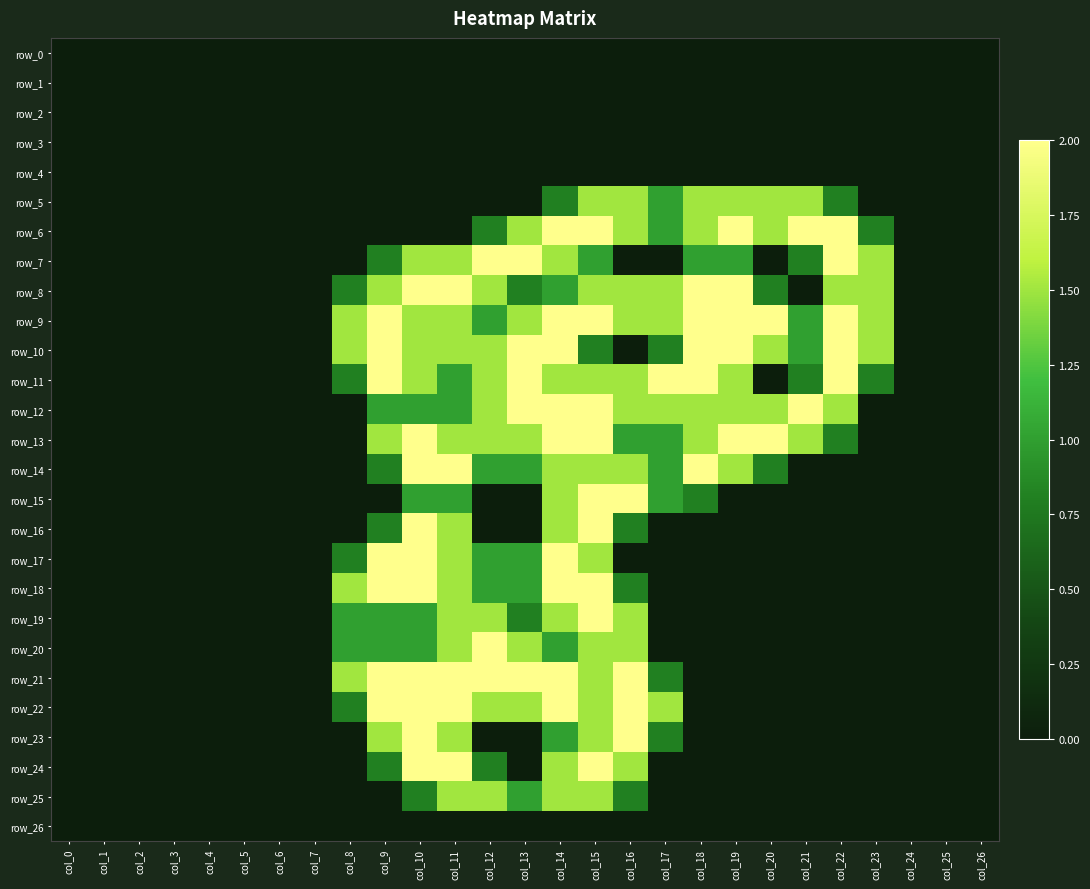

The value of row_18 at col_22 is 0.9. True or false?

False